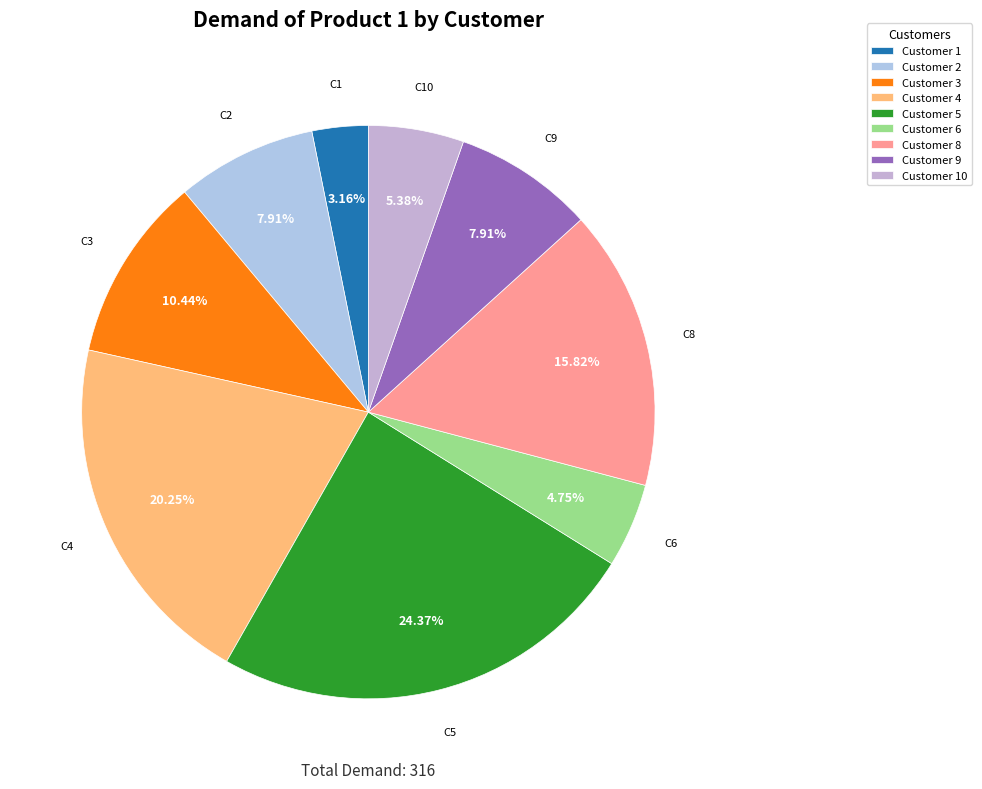

How many slices are in this pie chart?

9